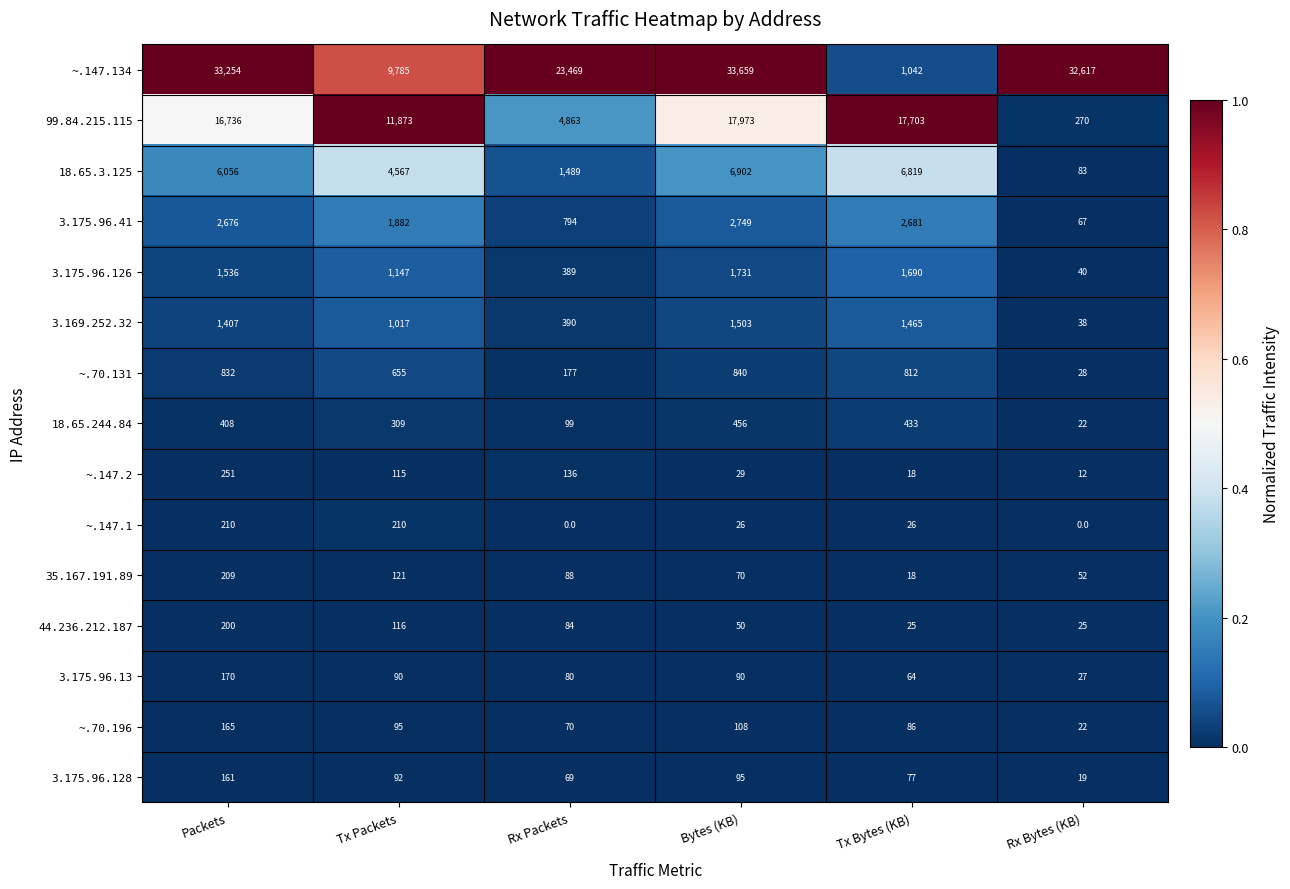

The value of 3.175.96.128 at Tx Packets is 92. True or false?

True